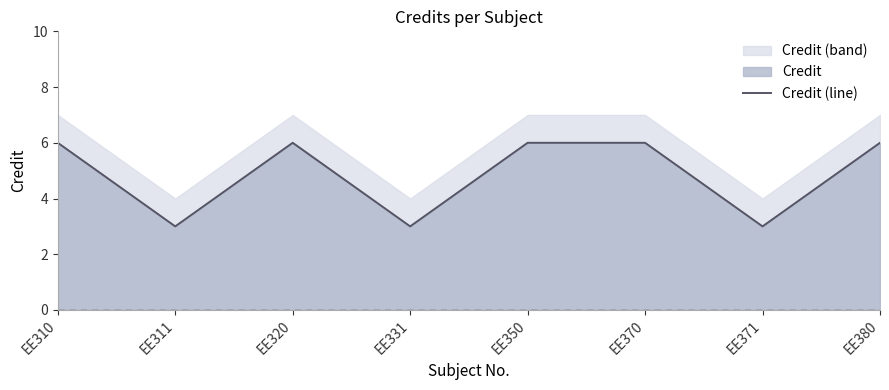

What is the average value?

5